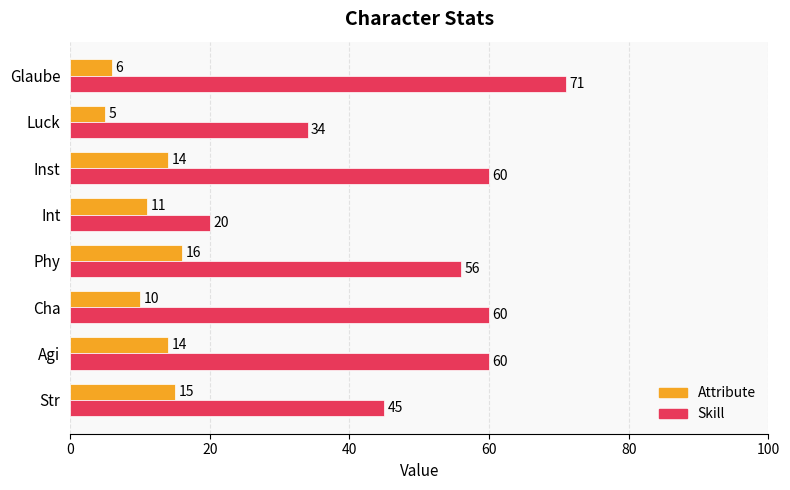

At Cha, list the series in order from smallest to largest.

Attribute, Skill